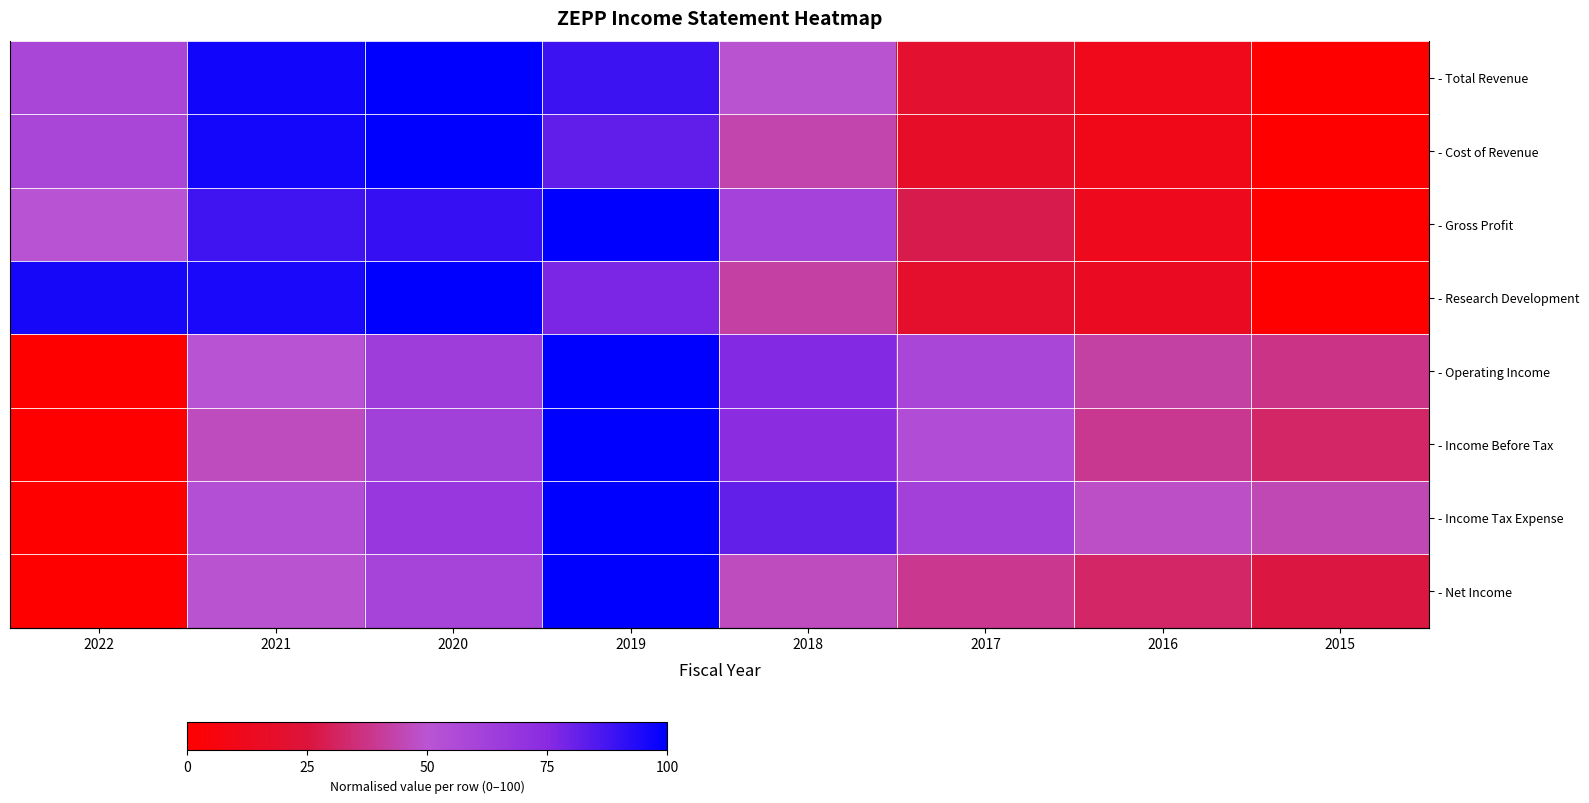

List the series in order of their peak value, lowest first.

- Total Revenue, - Cost of Revenue, - Gross Profit, - Research Development, - Operating Income, - Income Before Tax, - Income Tax Expense, - Net Income